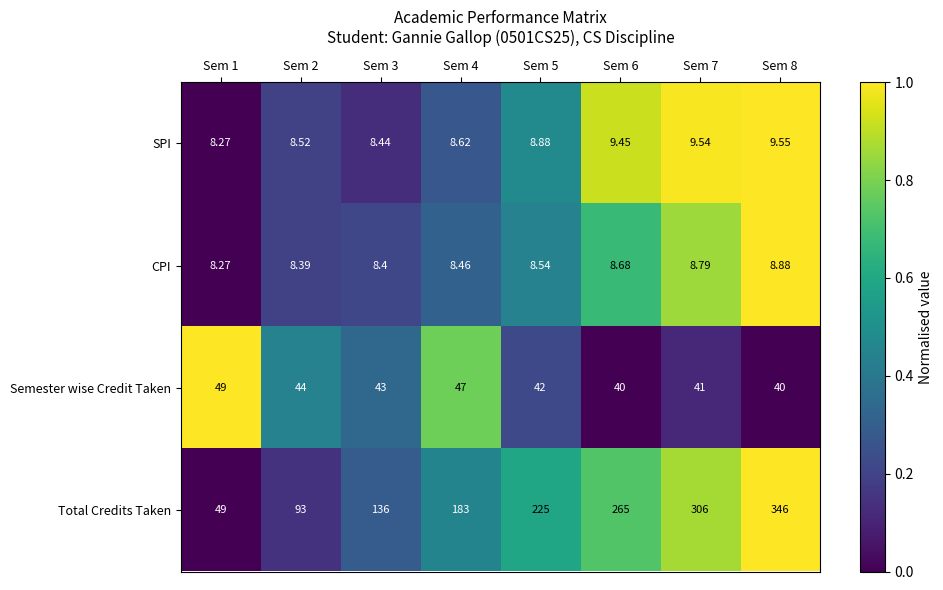

Between Sem 2 and Sem 5, which series saw the biggest shift?

Total Credits Taken